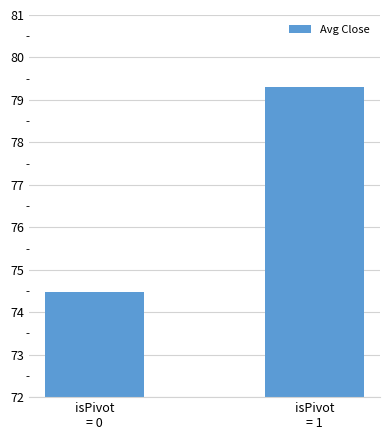

What is the greatest value displayed?

79.3